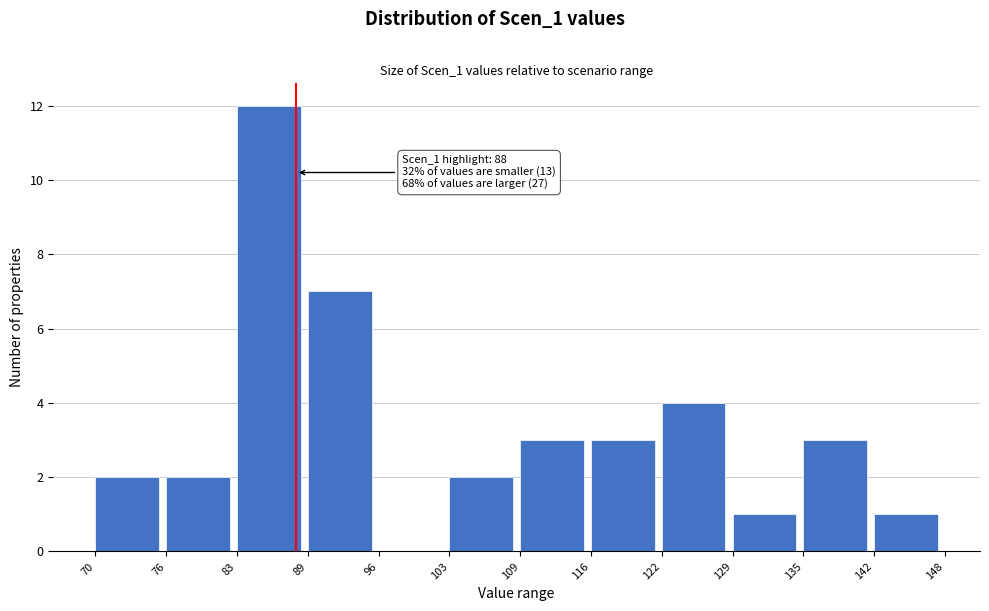

Over which range of the x-axis is the bar tallest?

83 to 89